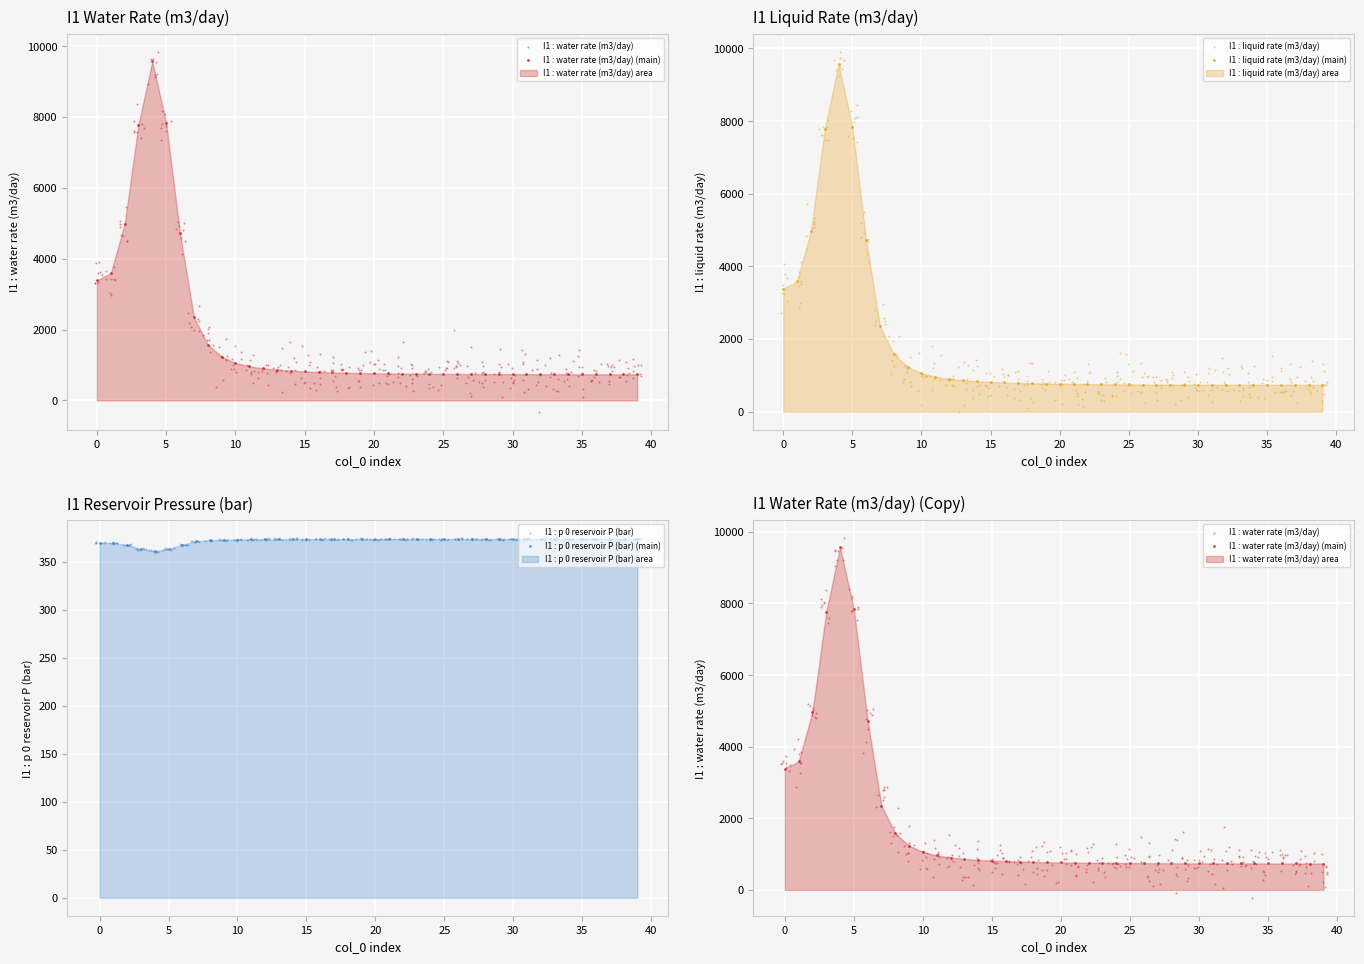

What are all the series names shown in the legend?

I1 : water rate (m3/day), I1 : liquid rate (m3/day), I1 : p 0 reservoir P (bar)